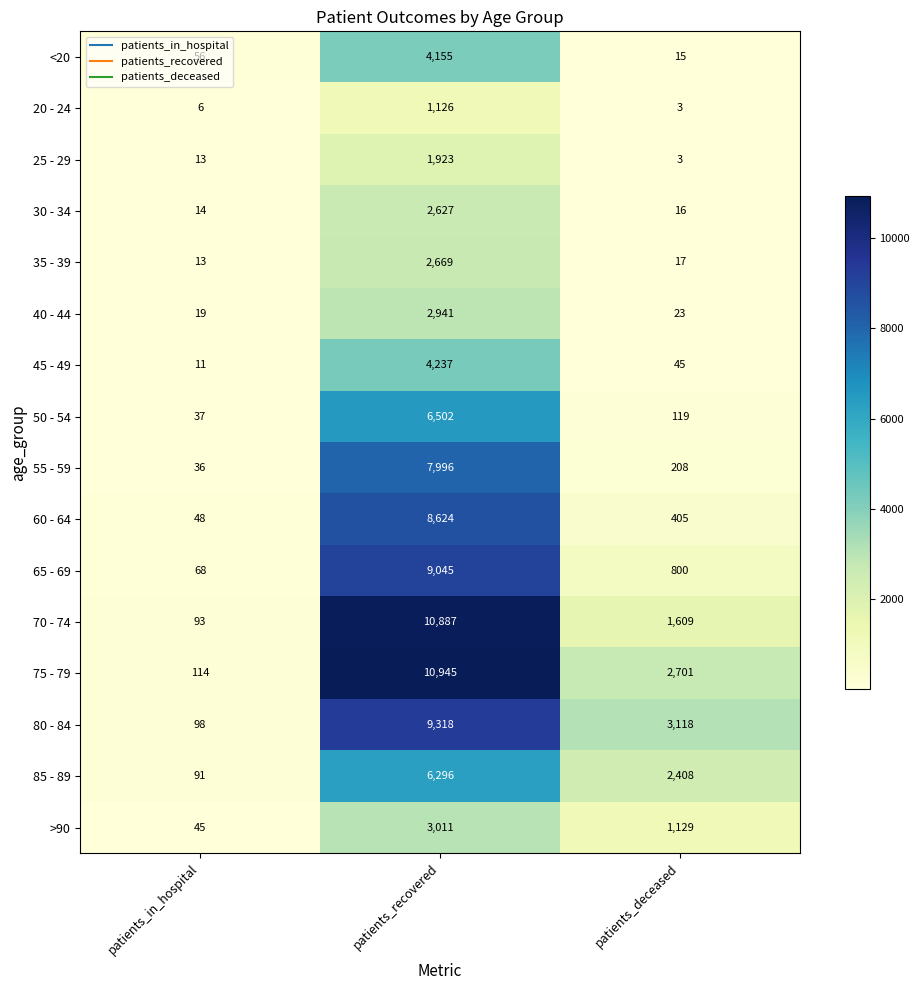

Rank the series by their maximum value, from lowest to highest.

20 - 24, 25 - 29, 30 - 34, 35 - 39, 40 - 44, >90, <20, 45 - 49, 85 - 89, 50 - 54, 55 - 59, 60 - 64, 65 - 69, 80 - 84, 70 - 74, 75 - 79